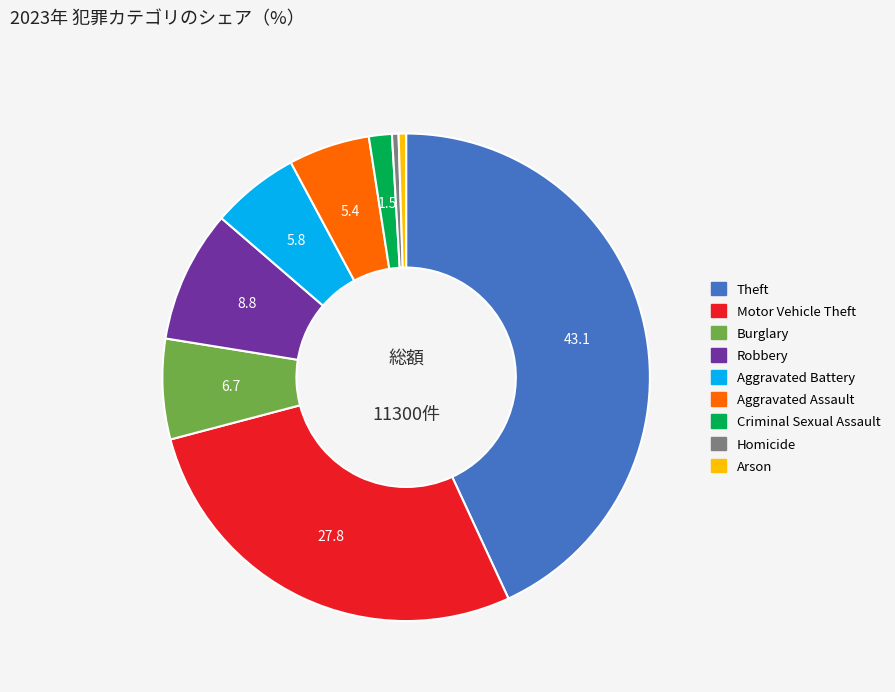

Does any single category account for the majority?

No